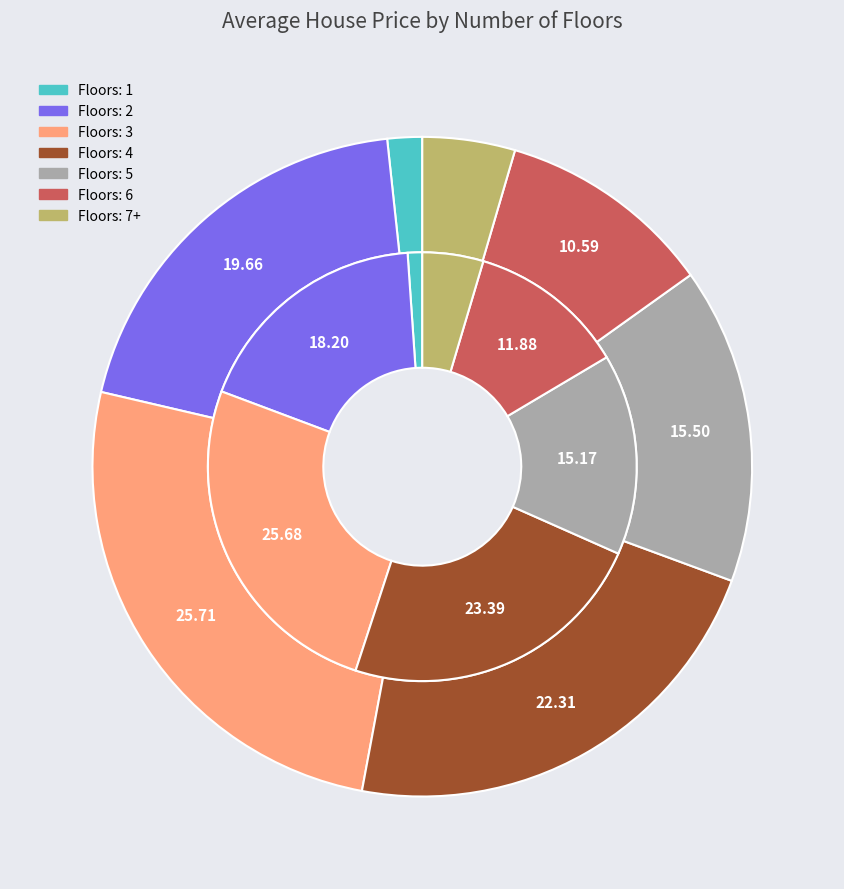

Which slice is the smallest?

1